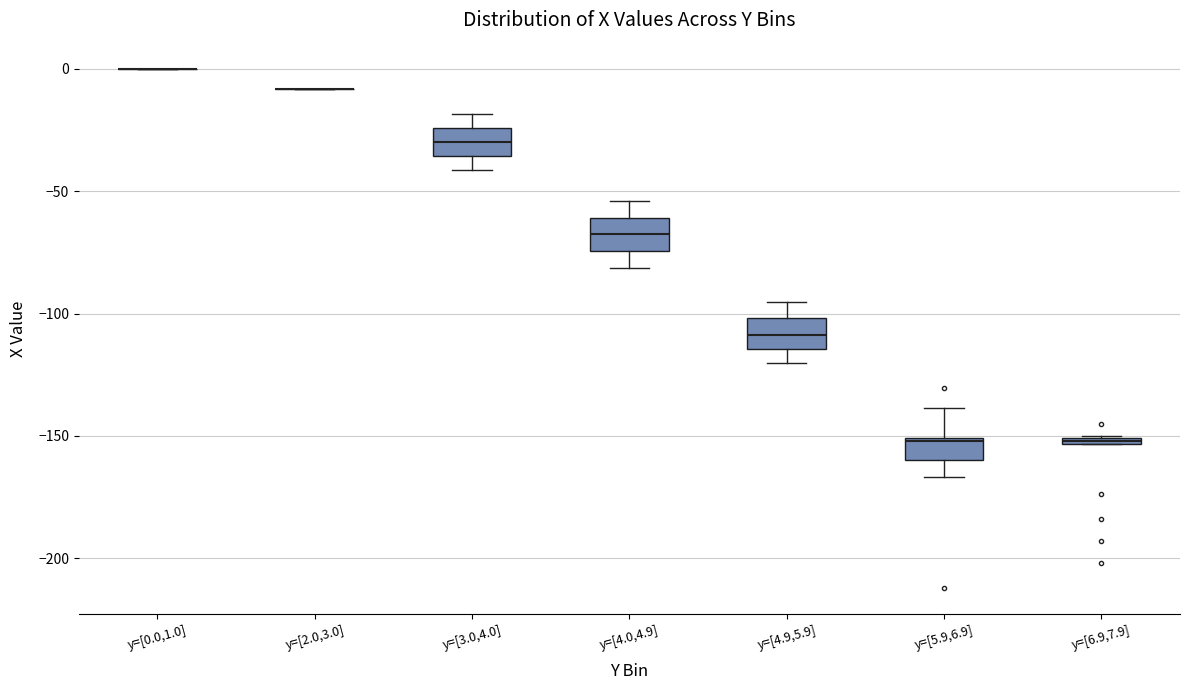

Where is the lower edge of the box for y=[6.9,7.9] on the y-axis? The values are not printed on the chart, so give them approximately, as read against the axis.

-155